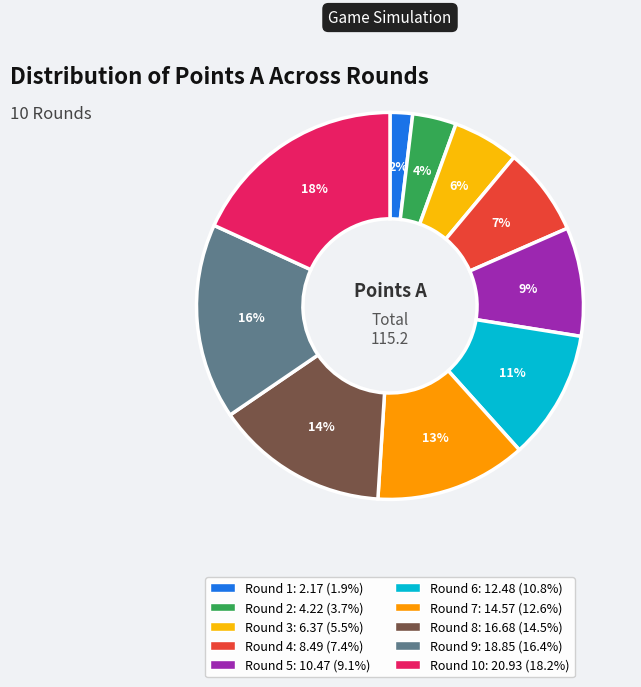

Which slice is the largest?

Round 10